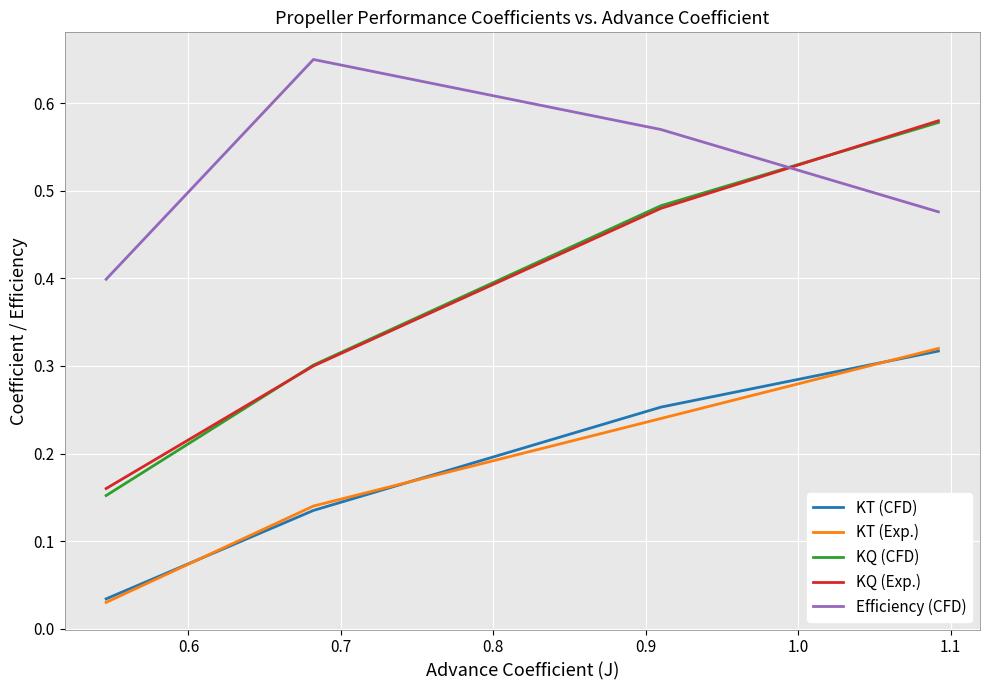

Which series has the widest spread of values?

KQ (CFD)